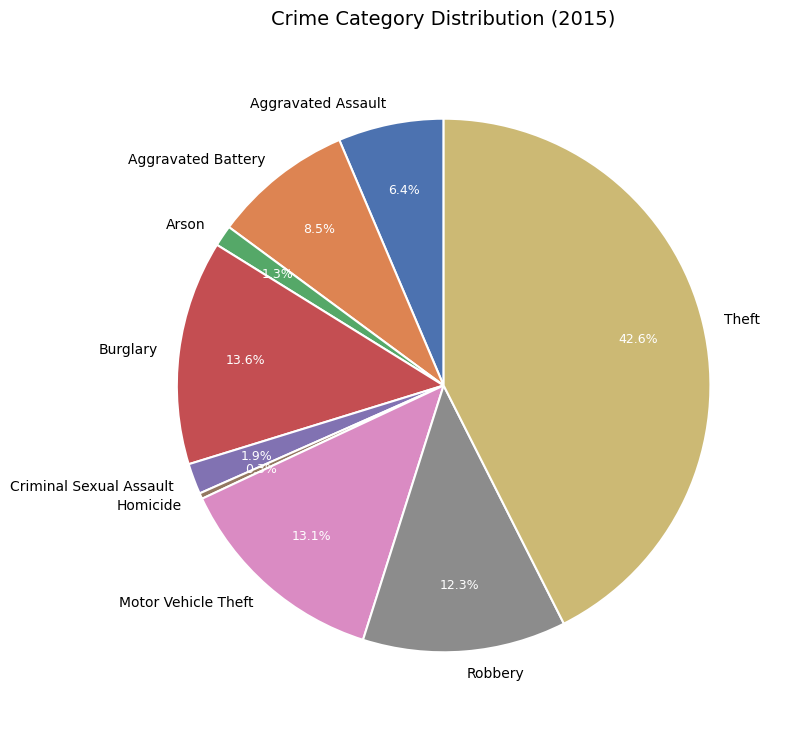

Approximately how many times larger is the value at Aggravated Battery compared to Homicide?

24.3